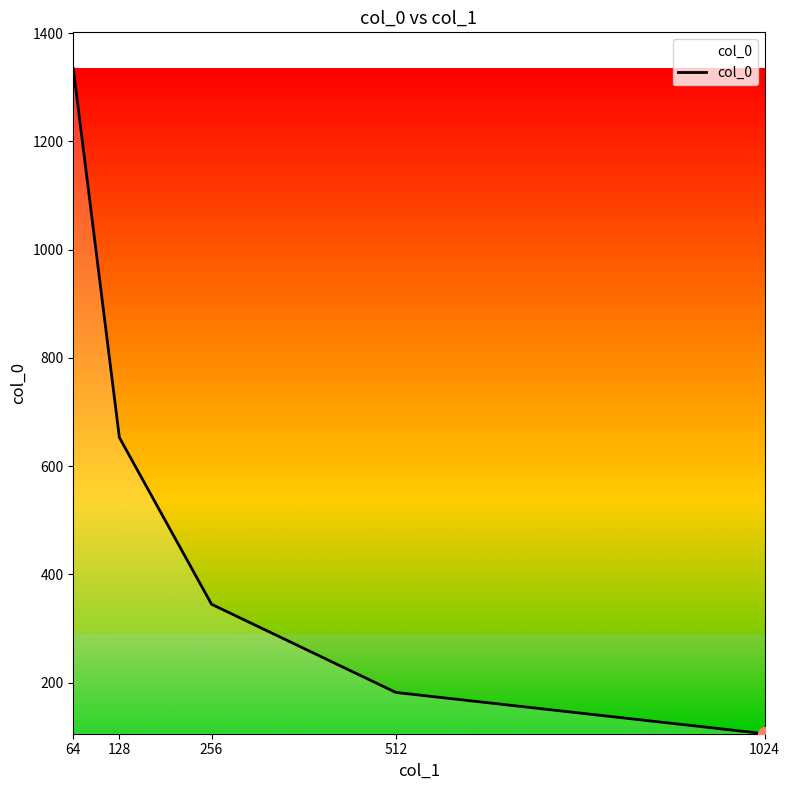

What is the minimum value shown in the chart?

105.4